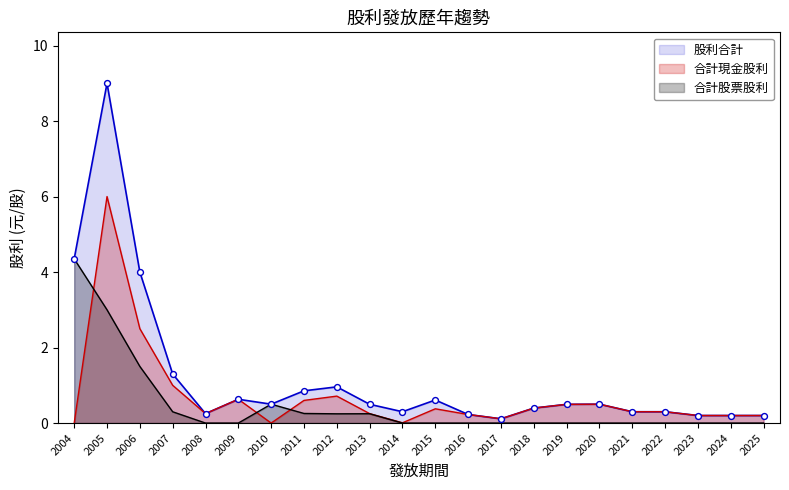

At how many categories does at least one series exceed 7?

1